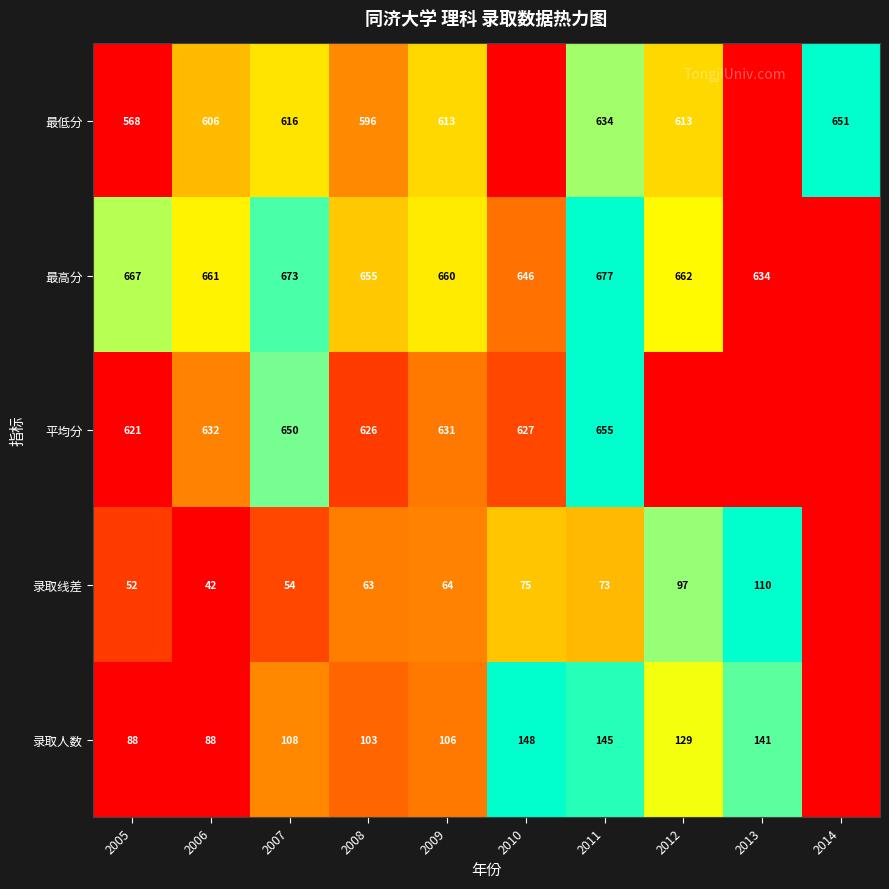

True or false: 最低分 has a value of -3.5 at 2005.

False